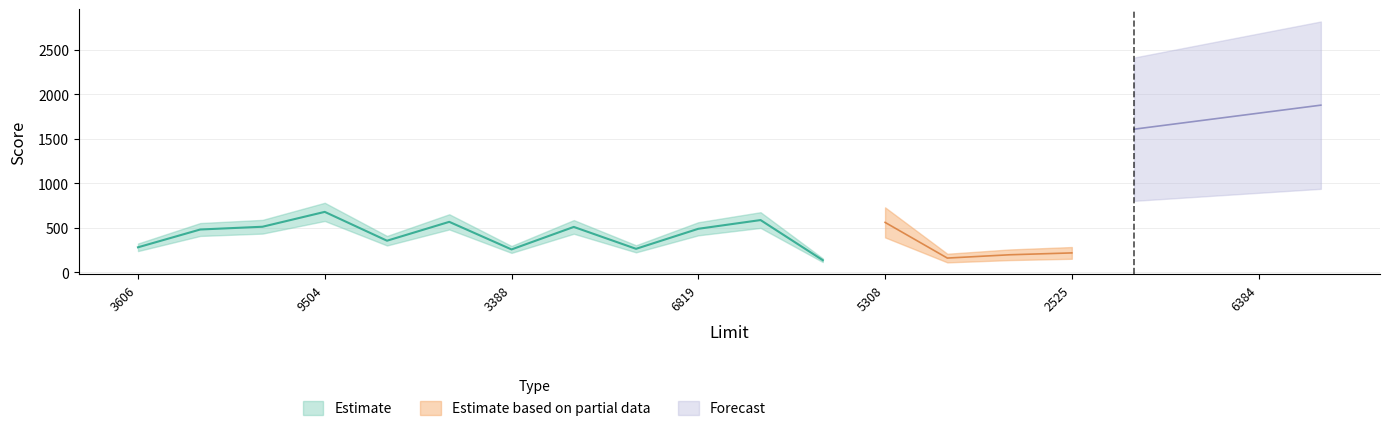

What is the difference between the Forecast values at 7114 and 4897?

270